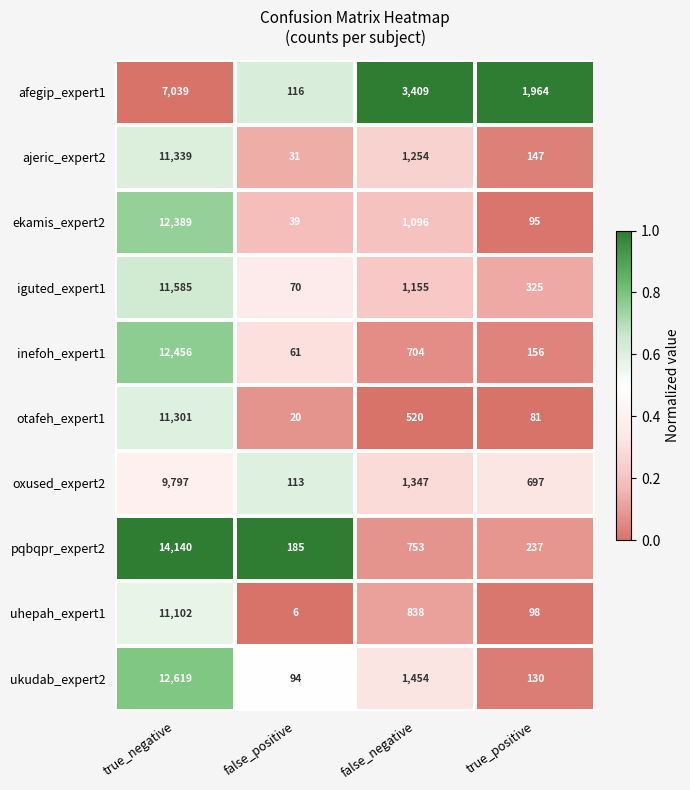

At which category does the chart reach its peak across all series?

true_negative